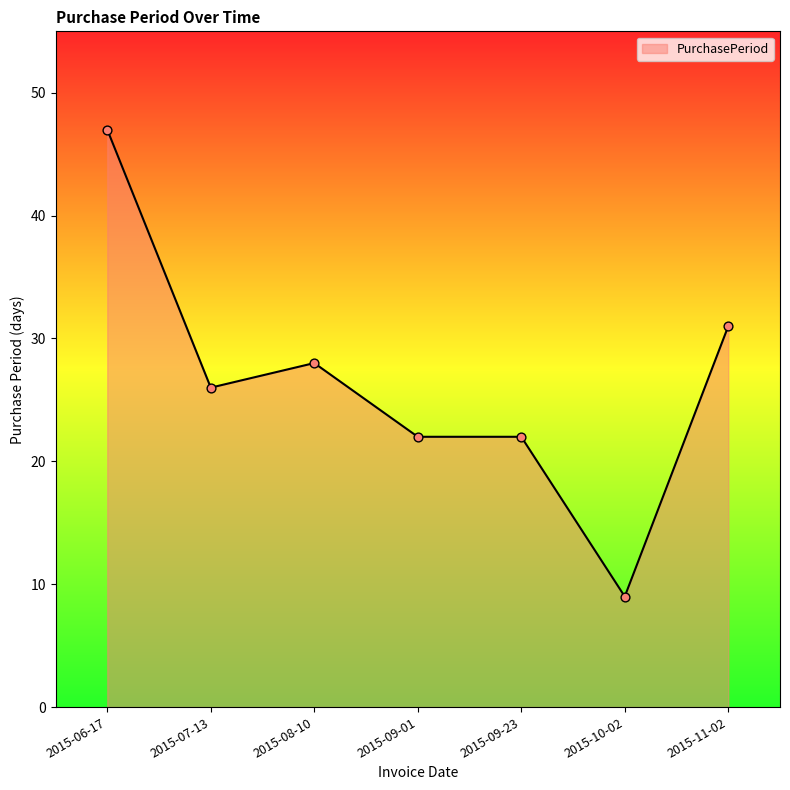

What is the change in value from 2015-08-10 to 2015-11-02?

+3